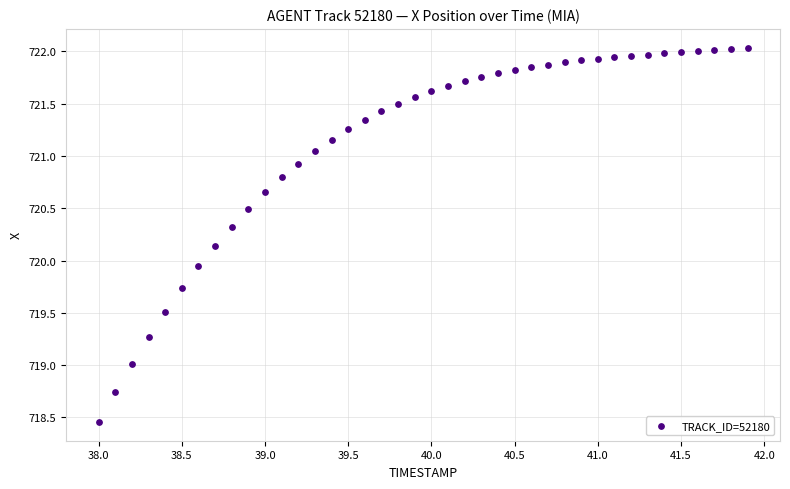

What is the range of X values (max minus min)?

3.9